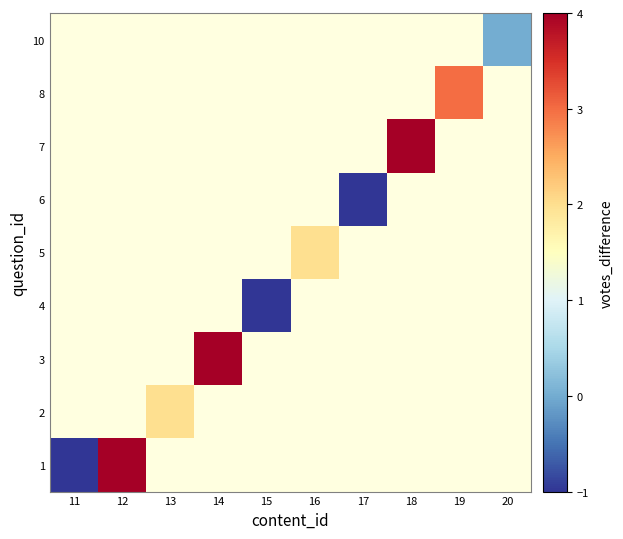

At which category does the chart reach its minimum across all series?

11